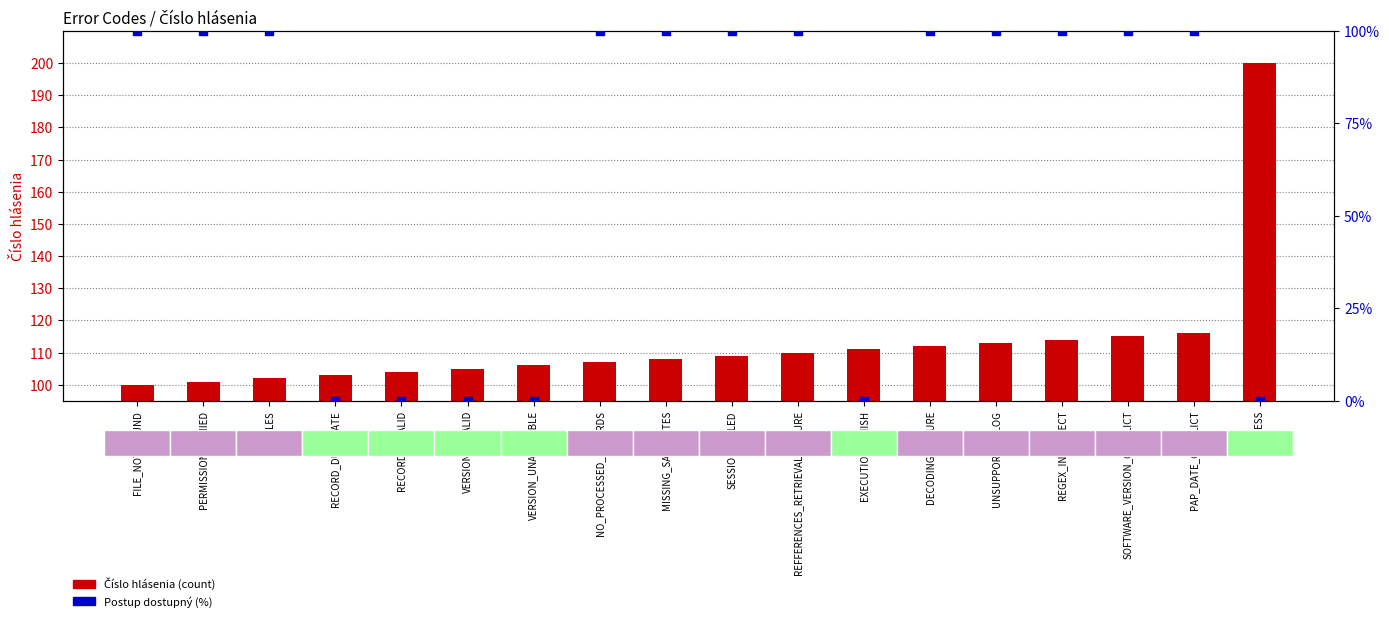

What is the total value across all series at UNSUPPORTED_LOG?

213